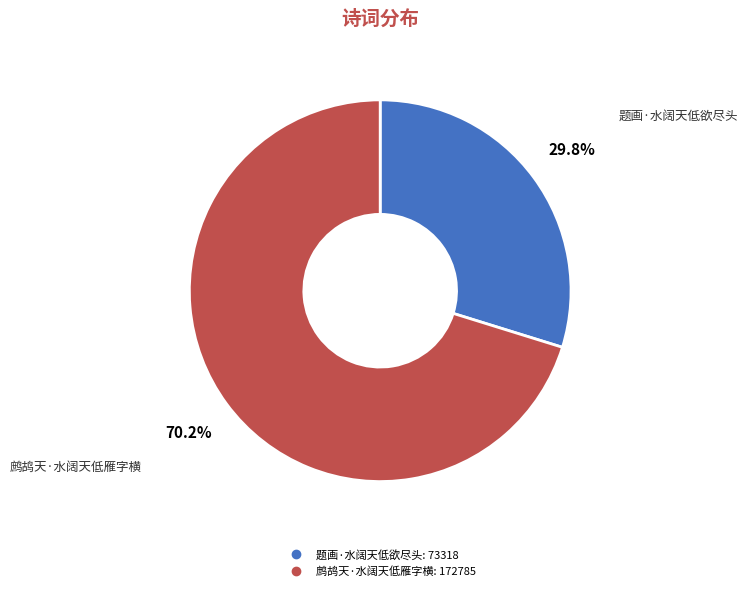

Combined, what portion of the pie is 题画·水阔天低欲尽头 and 鹧鸪天·水阔天低雁字横?

100.0%